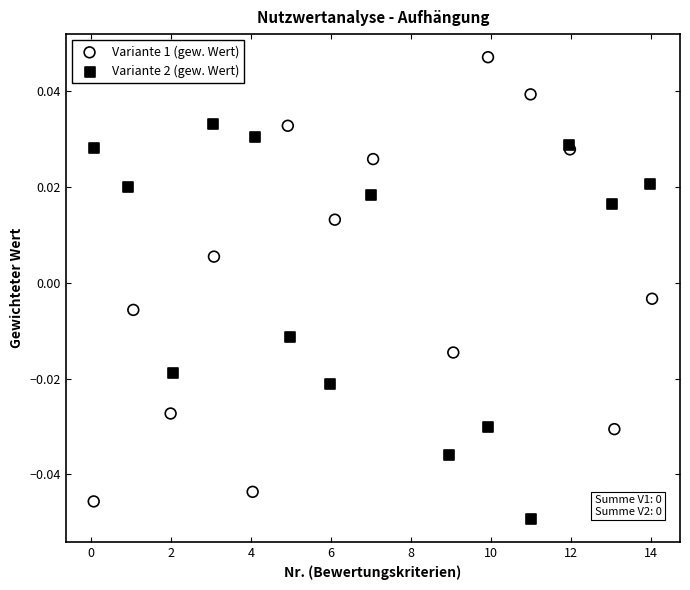

Which series contains the lowest Y value?

Variante 2 (gew. Wert)